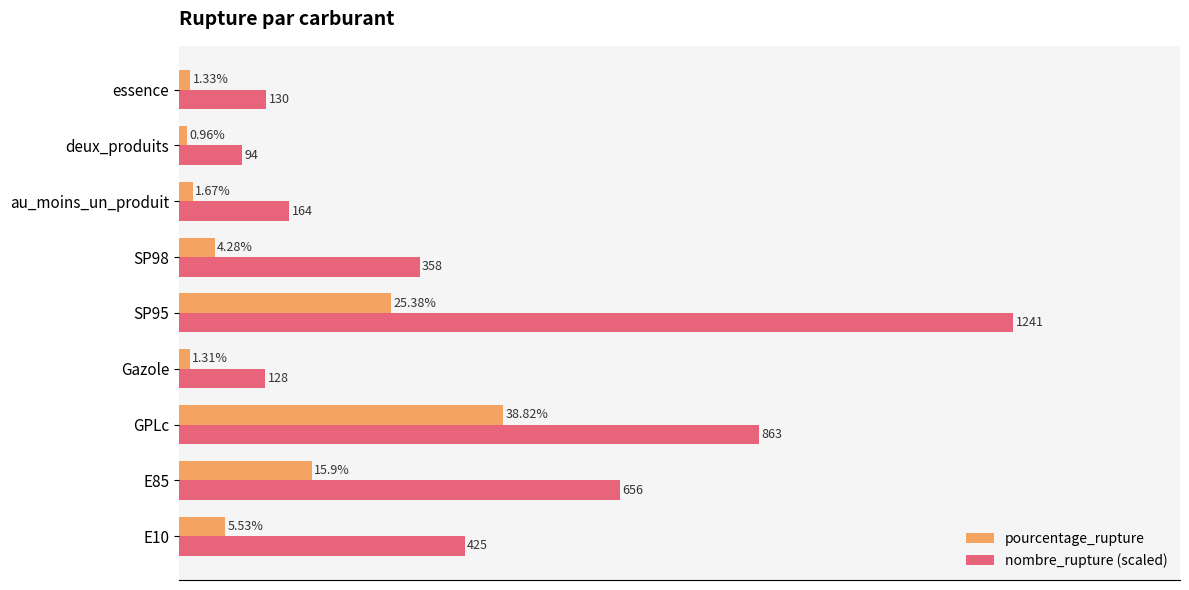

At which category does the chart reach its minimum across all series?

deux_produits